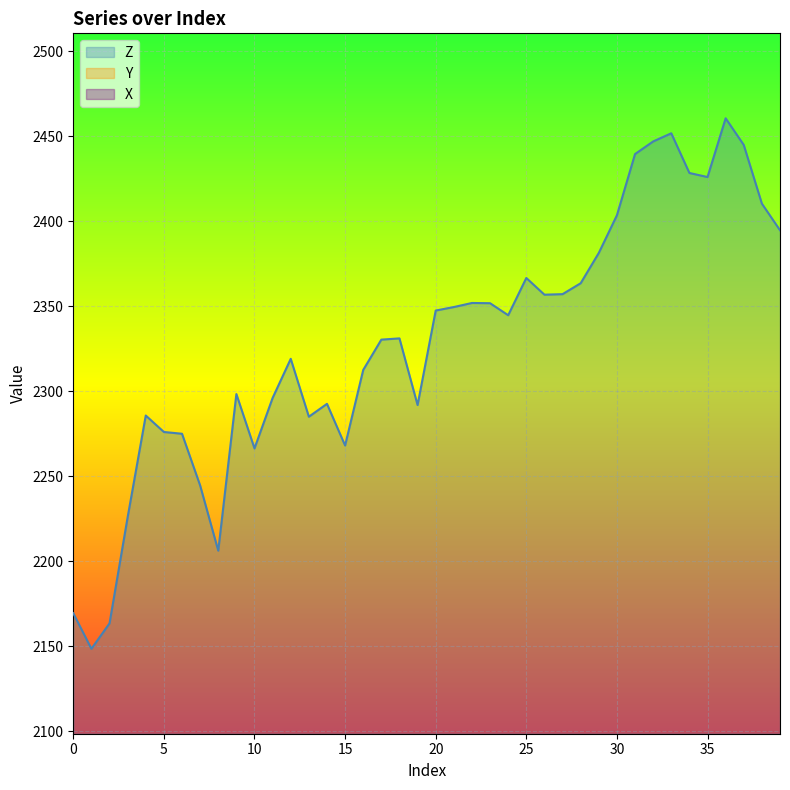

What are all the series names shown in the legend?

Z, Y, X